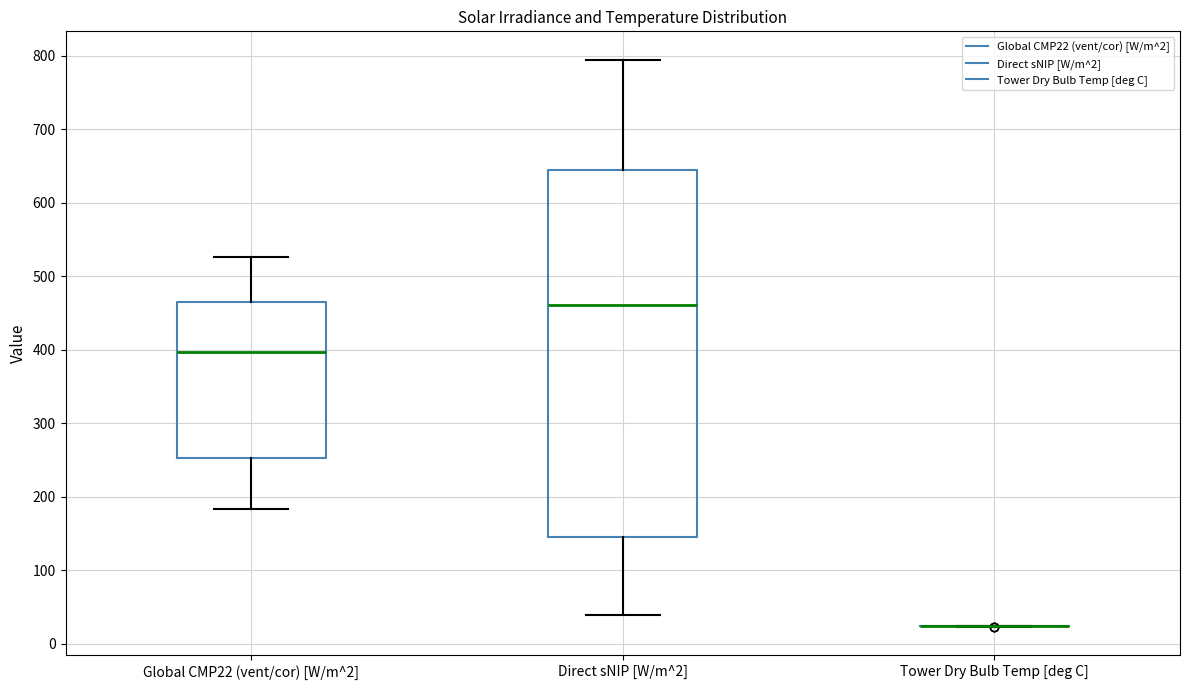

Reading left to right, read every box against the y-axis: the position of its median line, the range the box covers, and the ends of its whiskers. The values are not printed on the chart, so give them approximately, as read against the axis.

Global CMP22 (vent/cor) [W/m^2]: median 400, box 250 to 470, whiskers 180 to 530
Direct sNIP [W/m^2]: median 460, box 150 to 650, whiskers 40 to 790
Tower Dry Bulb Temp [deg C]: box collapsed to a line at 20, whiskers 20 to 20